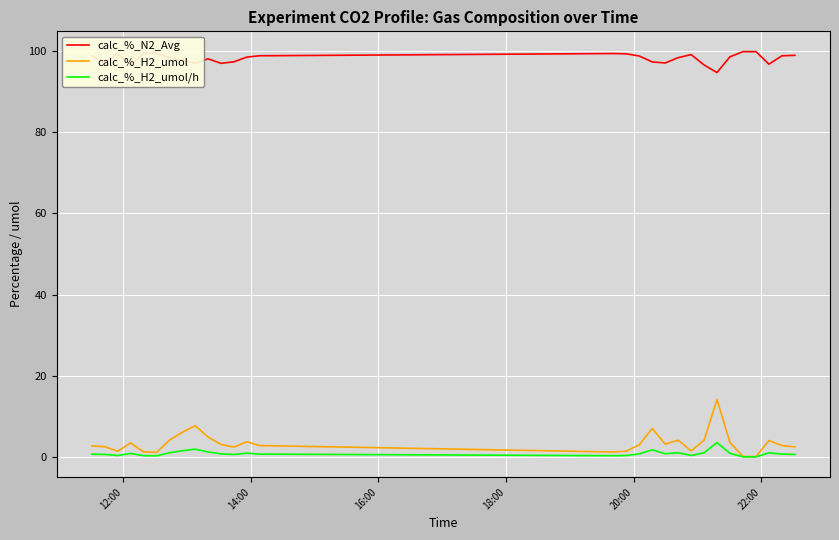

What is the highest value of the calc_%_N2_Avg series?

99.8